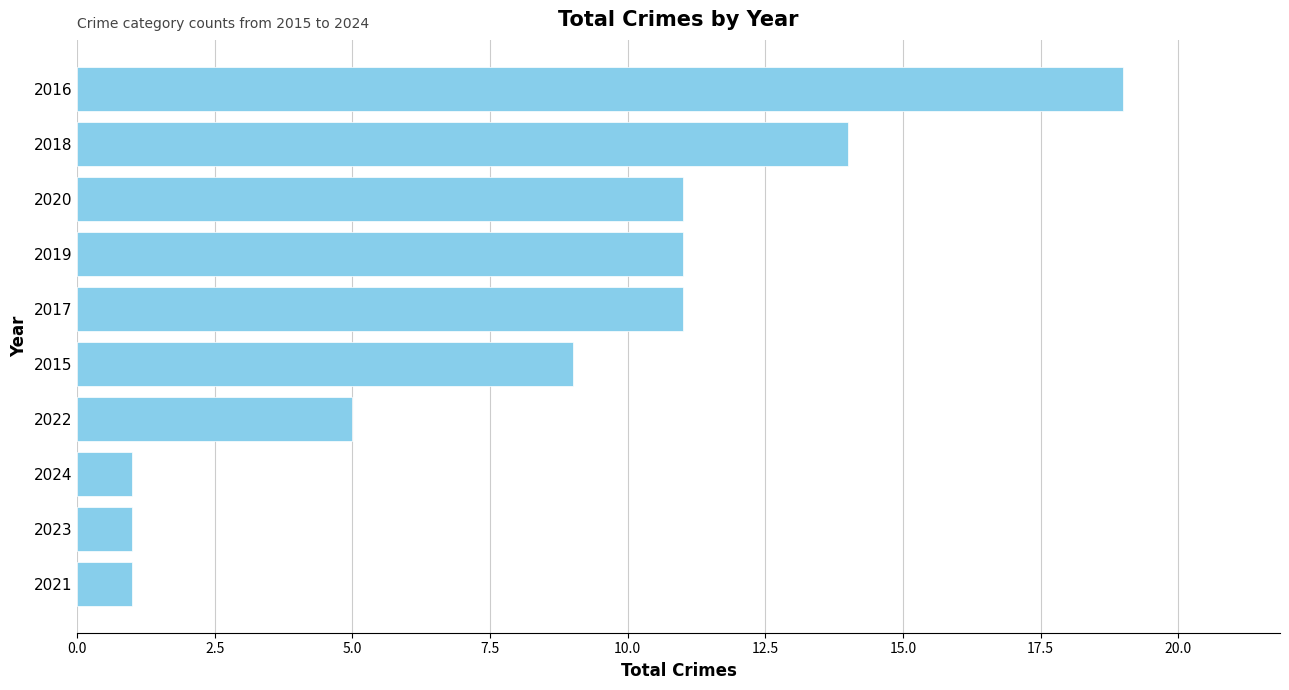

Is it true that the value at 2016 is 19?

True